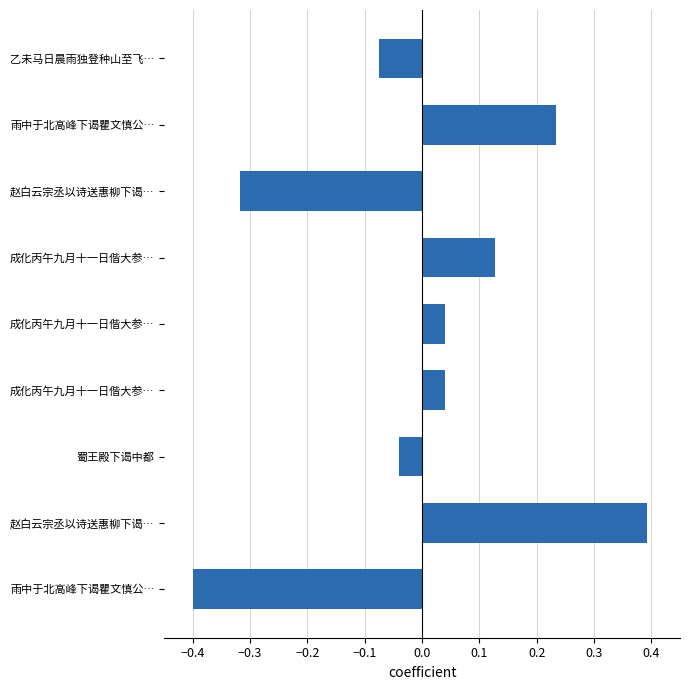

Are the bars horizontal?

Yes